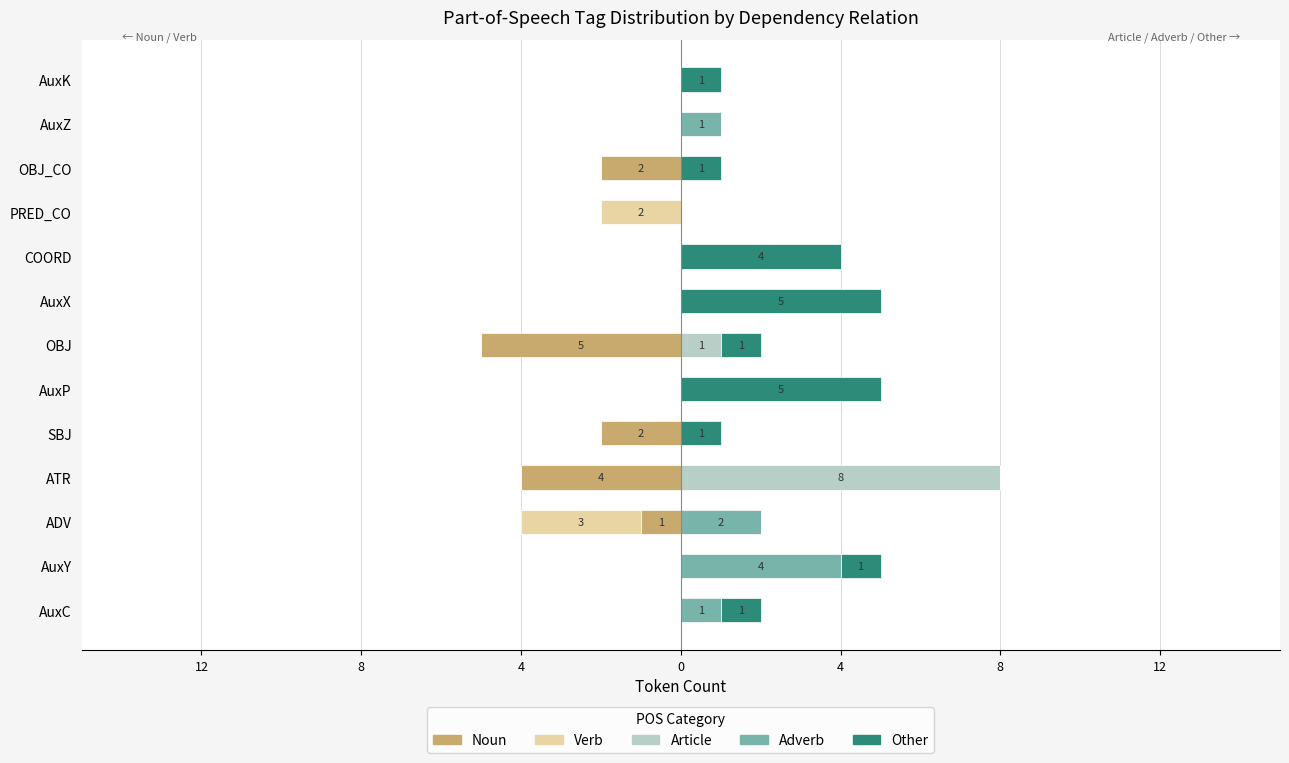

How many other values are between 0 and 1?

10